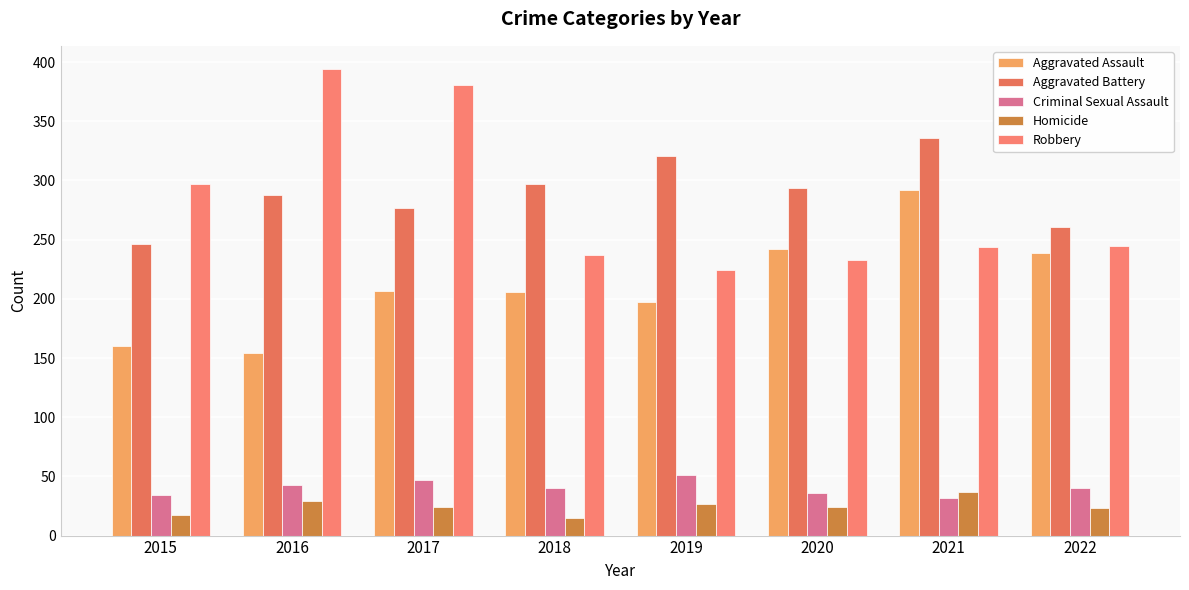

True or false: Homicide has a value of 29 at 2016.

True